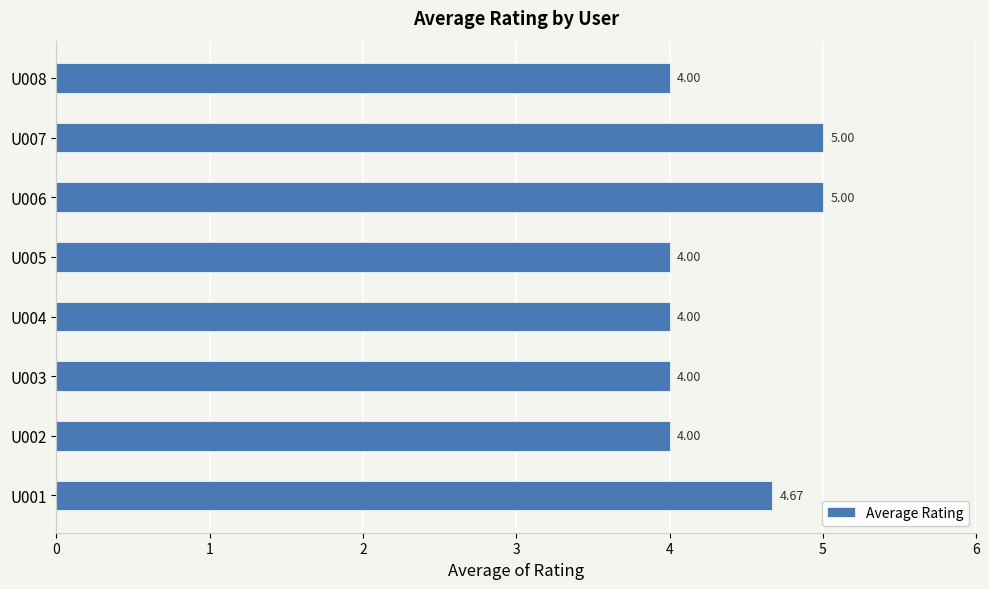

What is the difference between the second highest and minimum values?

1.0